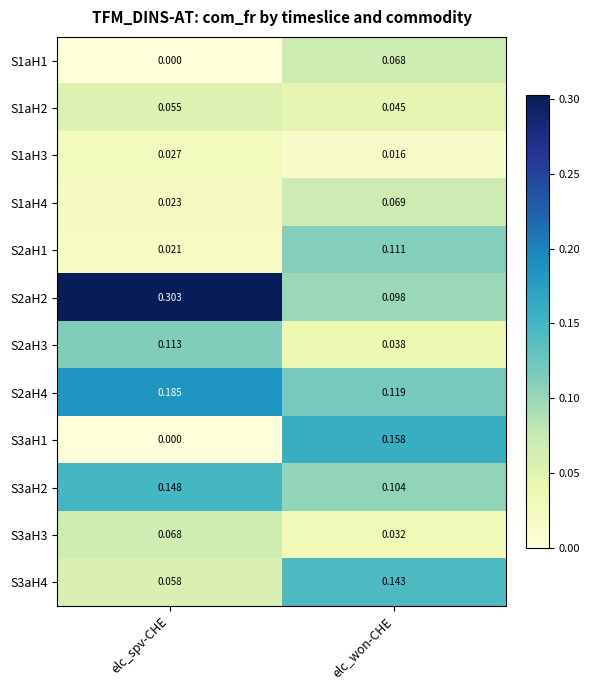

Rank the categories by S2aH2 value from lowest to highest.

elc_won-CHE, elc_spv-CHE